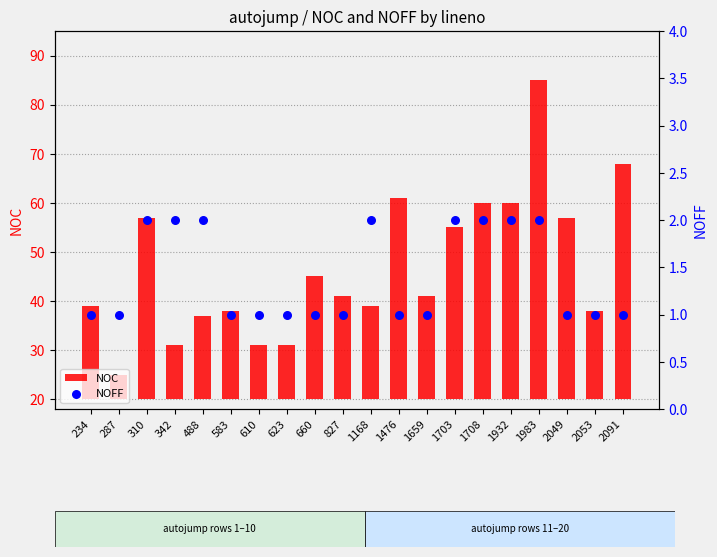

Which series has the largest total across all categories?

NOC